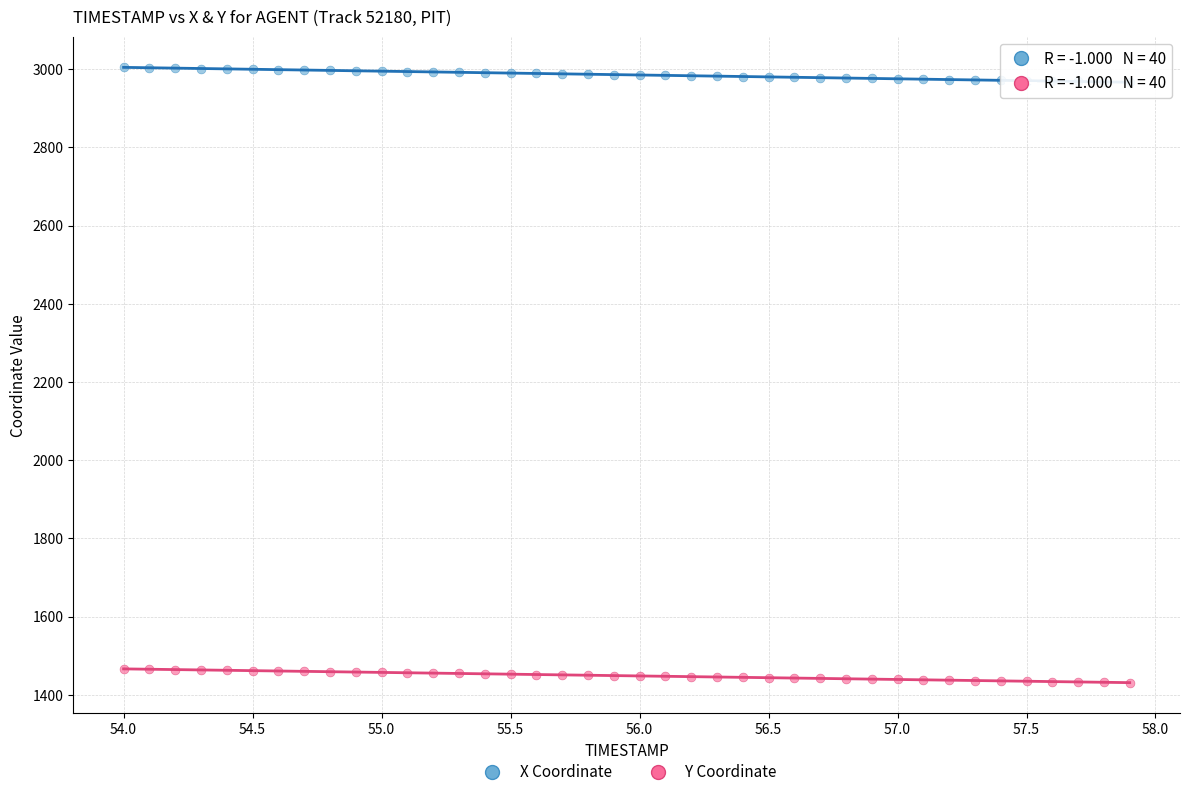

Which series contains the lowest Y value?

Y Coordinate